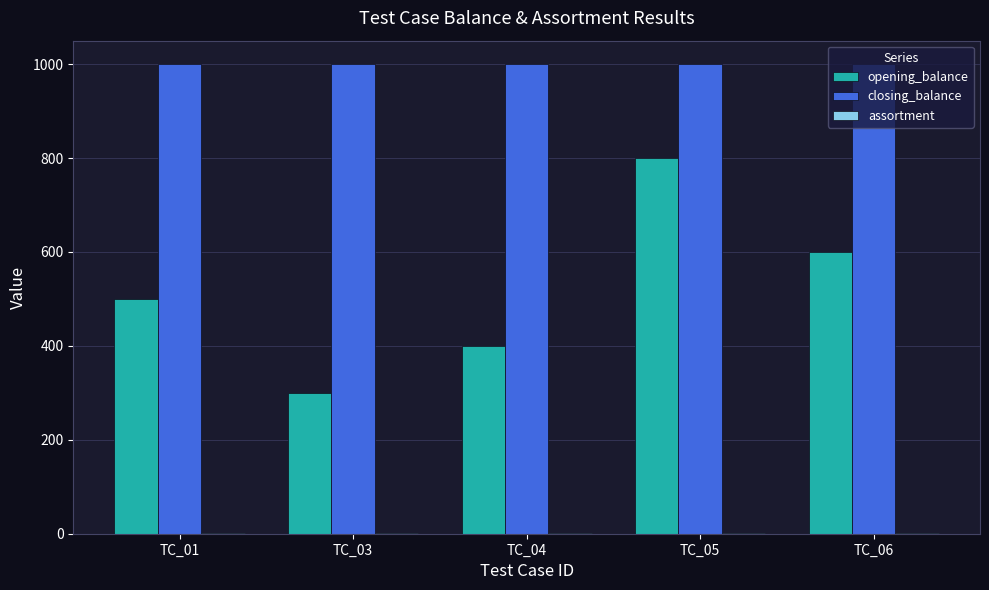

The closing_balance series shows 1000 at TC_06. True or false?

True